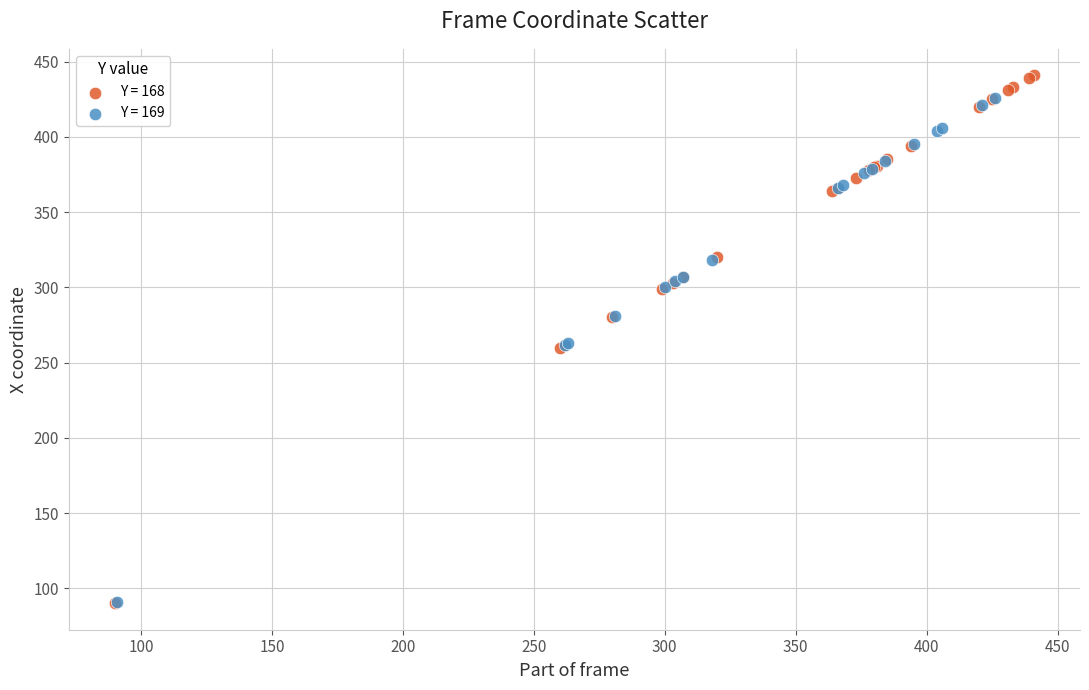

What are all the series names shown in the legend?

Y = 168, Y = 169